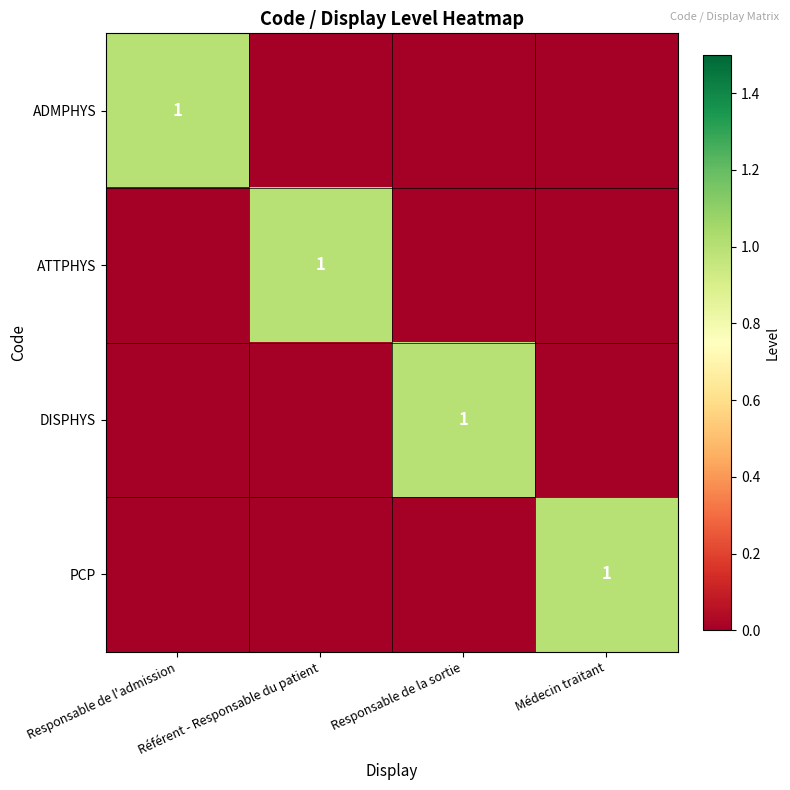

The value of ATTPHYS at Référent - Responsable du patient is 1. True or false?

True